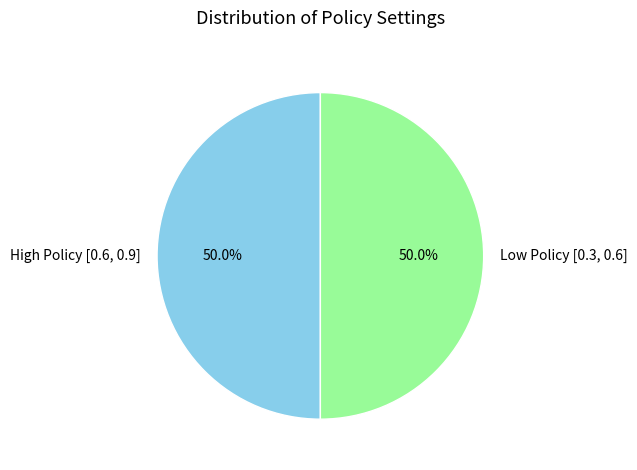

What portion of the pie excludes Low Policy [0.3, 0.6]?

50.0%